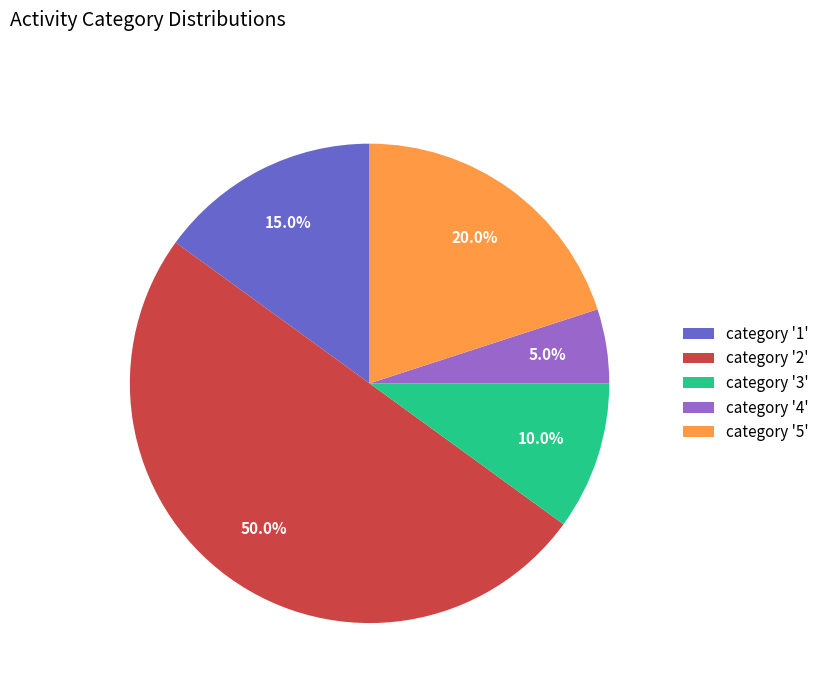

Is the sum of category '5' and category '2' greater than half?

Yes